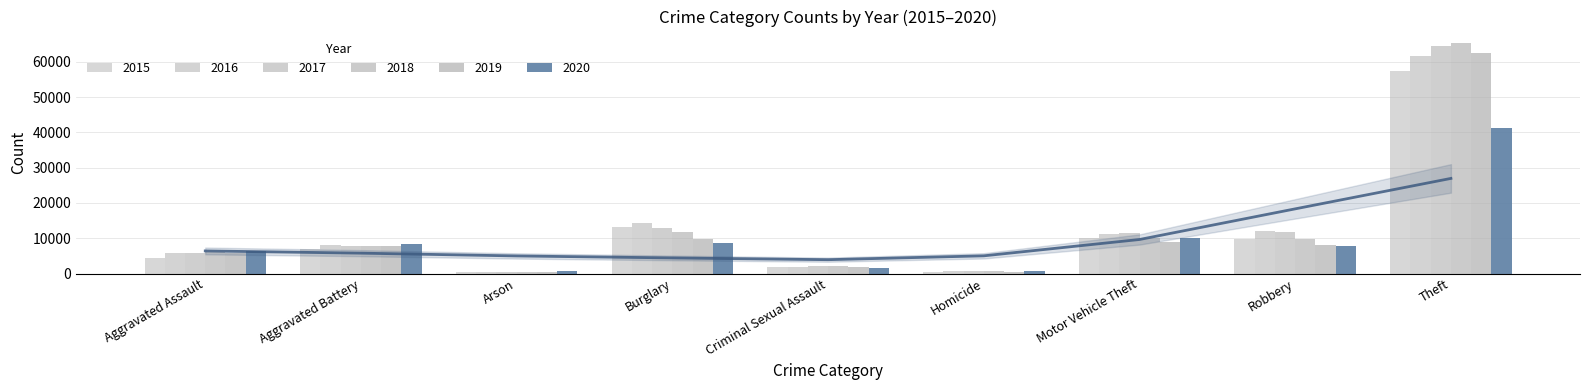

List the series in order of their peak value, highest first.

2018, 2017, 2019, 2016, 2015, 2020